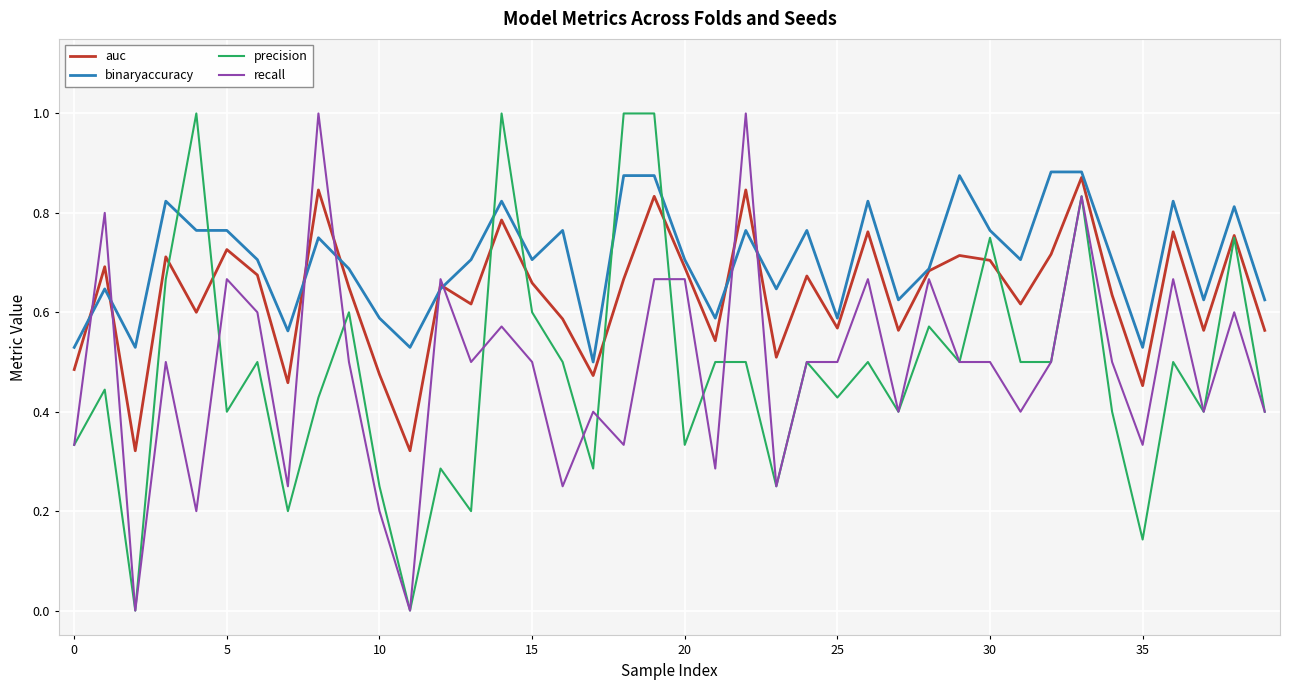

Which series has the largest total across all categories?

binaryaccuracy